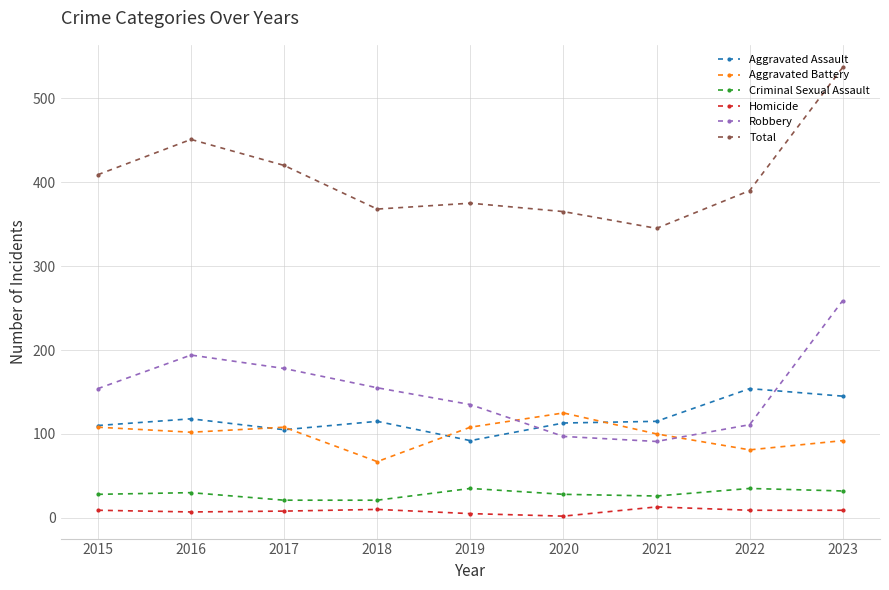

Is the value of Total at 2020 greater than the value of Aggravated Battery at 2023?

Yes